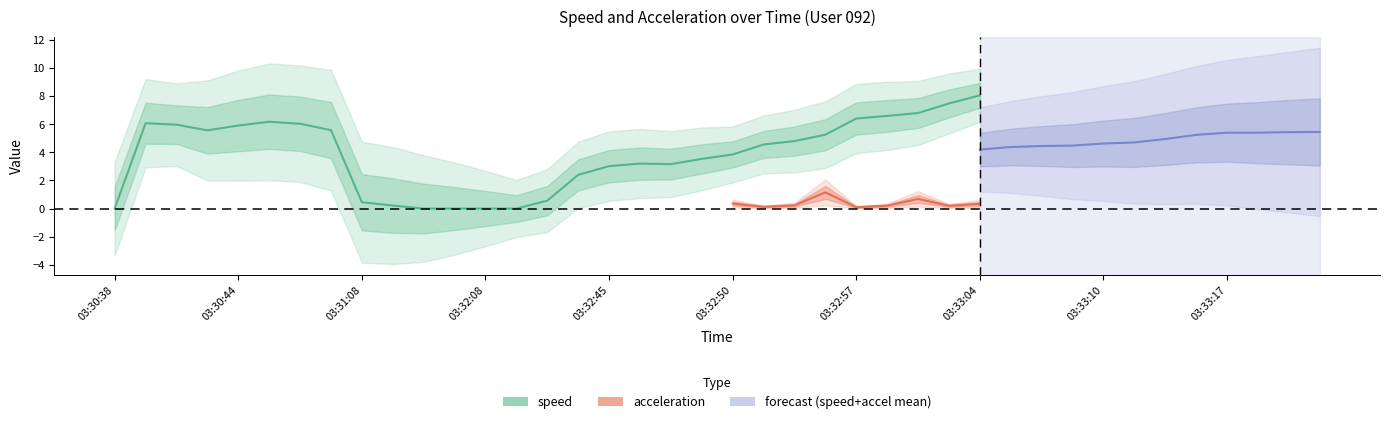

What is the label of the 9th point from the left?

03:31:08